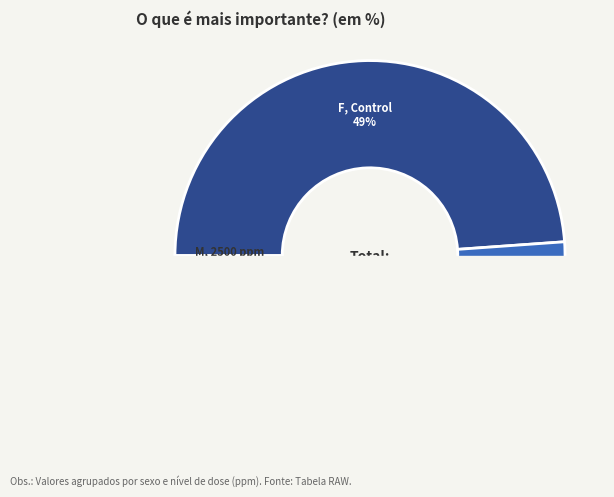

The 10119-M-interim-2500 slice represents 11% of the pie. True or false?

False